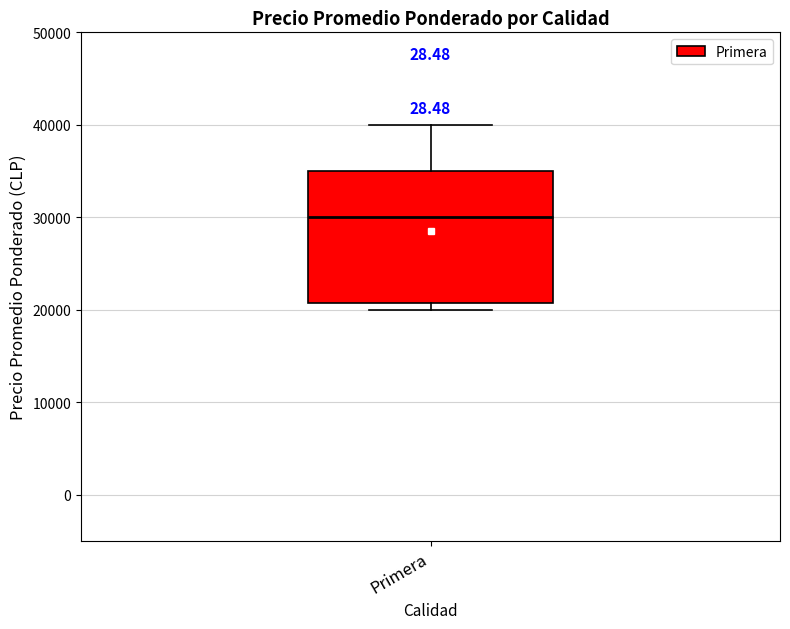

Transcribe this box plot: give where the median line is, the range the box spans, and where the two whiskers end, as read against the y-axis. The values are not printed on the chart, so give them approximately, as read against the axis.

median 30000, box 21000 to 35000, whiskers 20000 to 40000